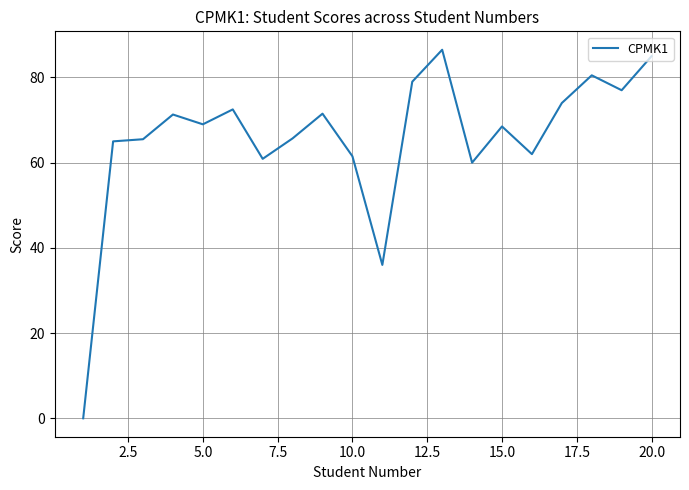

What is the difference between the second highest and second lowest values?

49.0